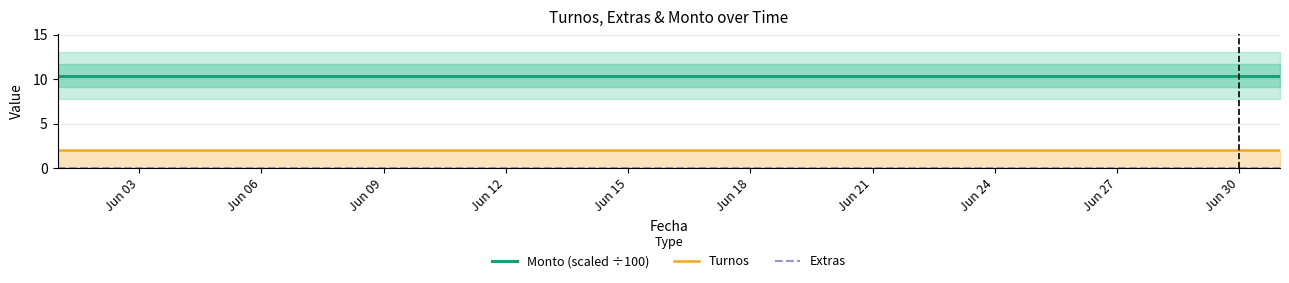

Rank the series at Jun 06 from lowest to highest value.

Extras, Turnos, Monto (scaled ÷100)